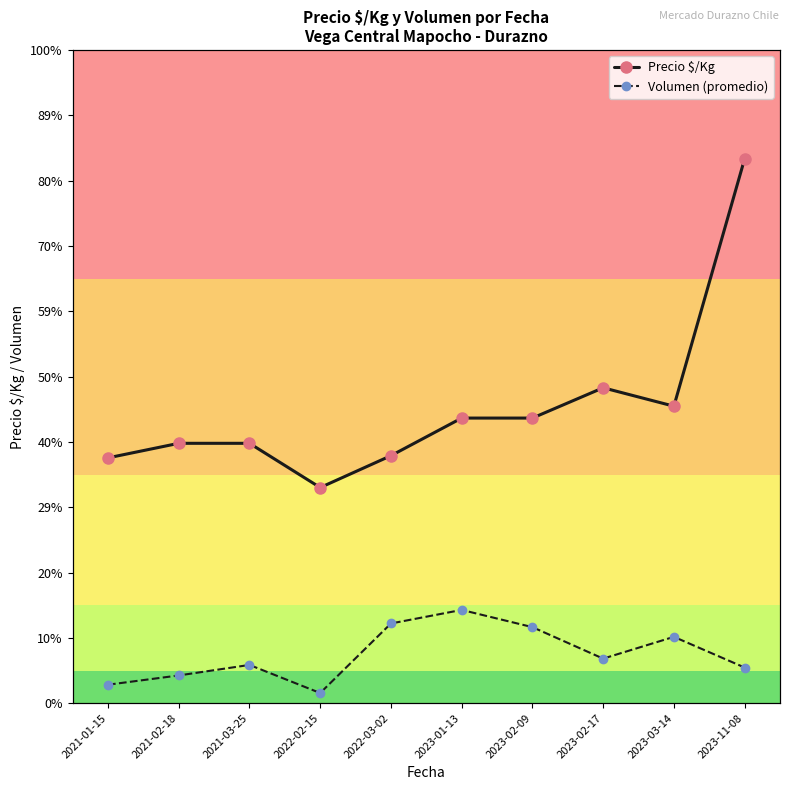

What position from the left is 2021-01-15?

1